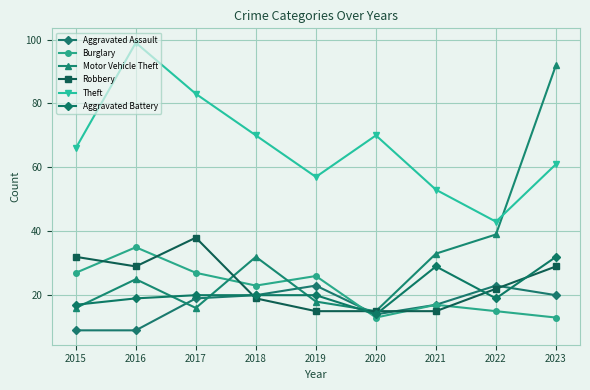

How many times do Burglary and Aggravated Battery cross each other?

1